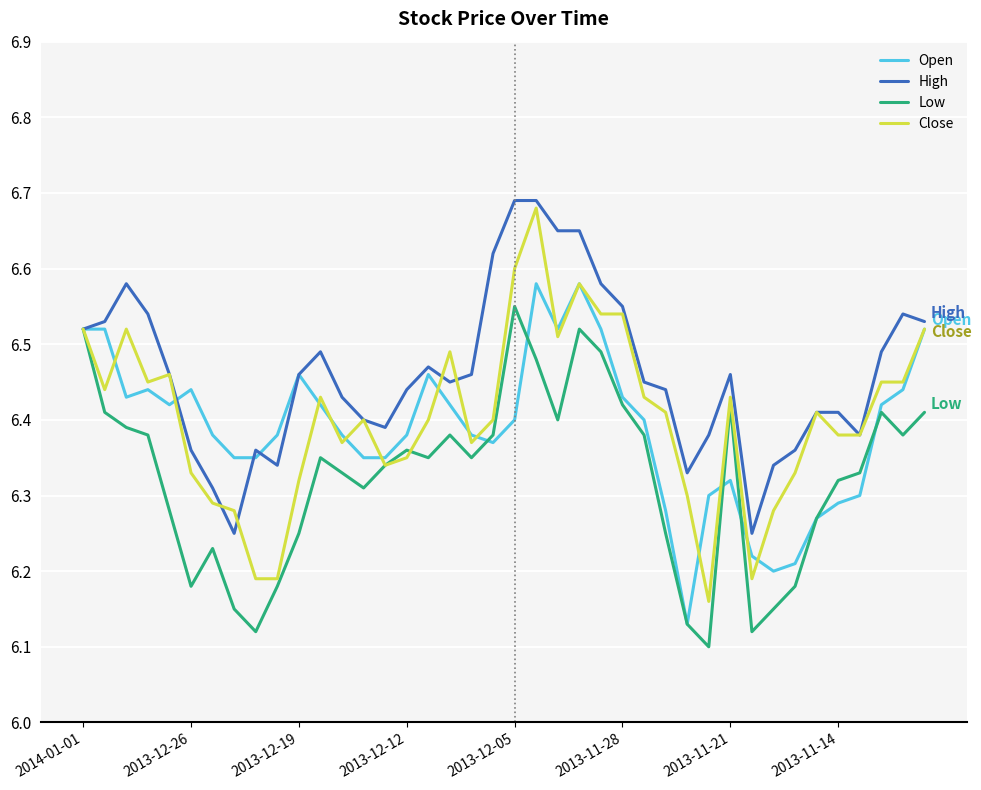

True or false: Low and Close cross at least once.

True